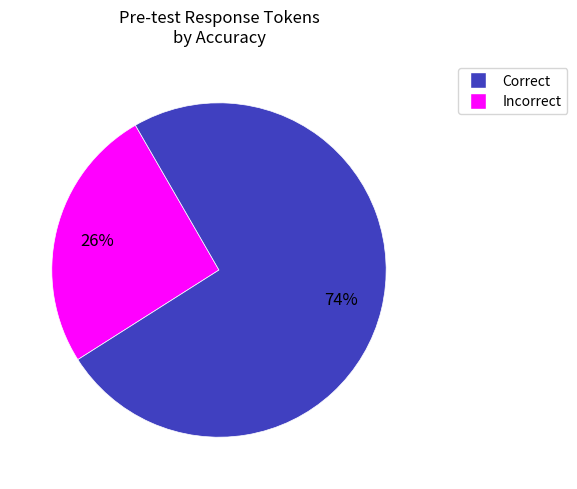

To the nearest percent, what is the average slice percentage?

50%